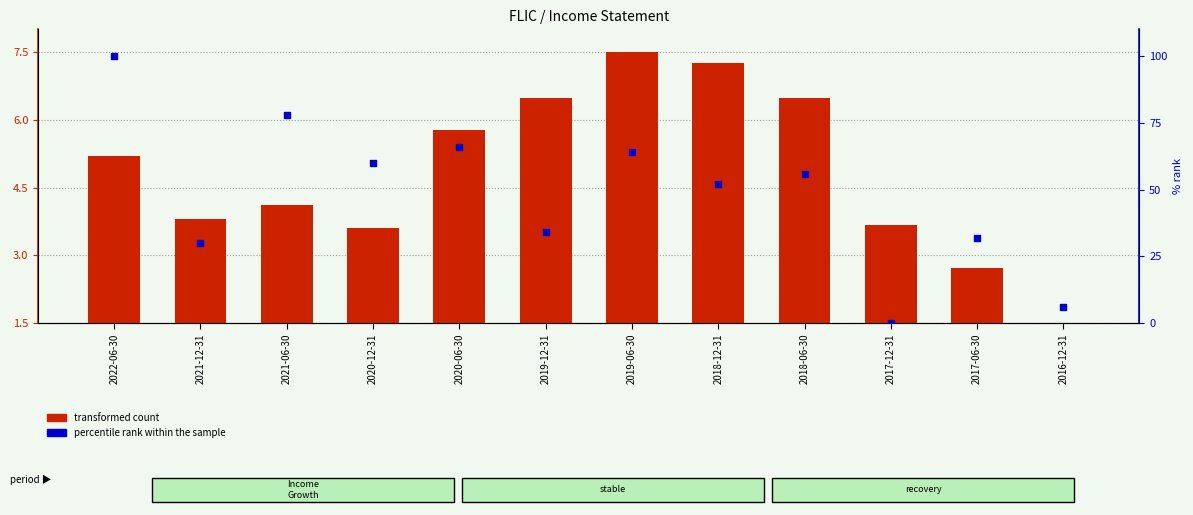

Which series has the largest total across all categories?

percentile rank within the sample